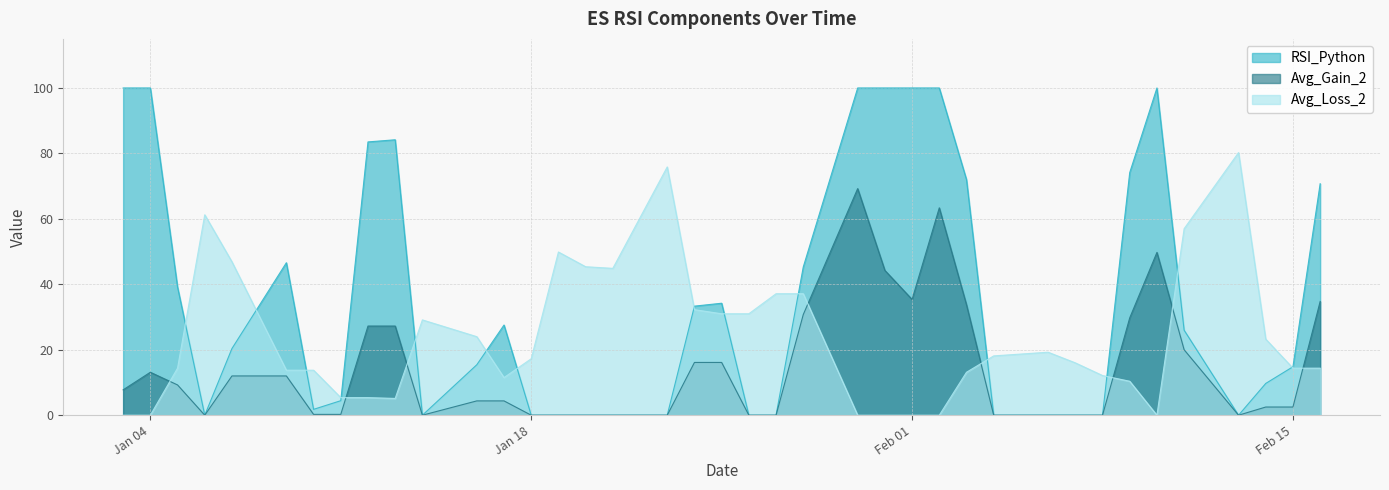

How many lines are shown in the chart?

3